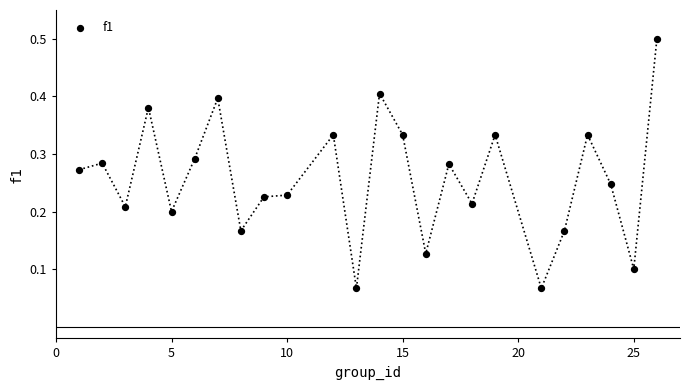

What is the range of X values (max minus min)?

25.0